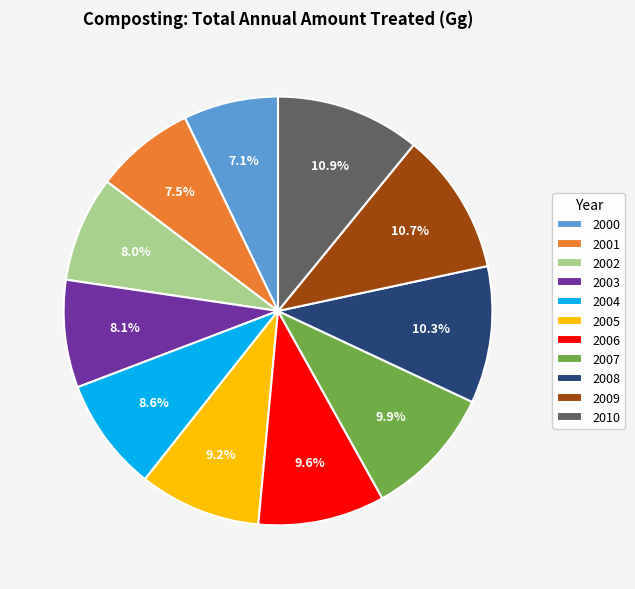

What percentage is NOT represented by 2004?

91.4%